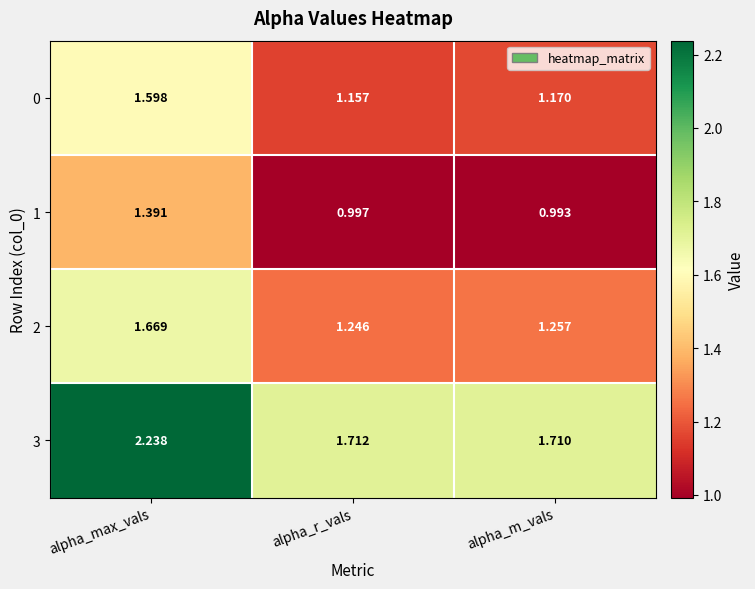

Is the value of 2 at alpha_r_vals greater than the value of 1 at alpha_r_vals?

Yes